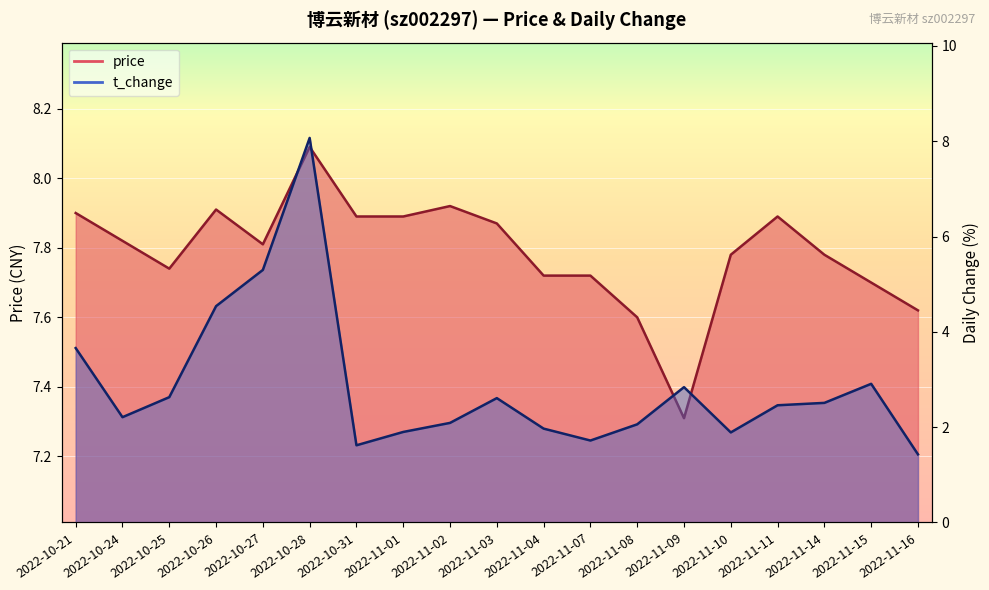

True or false: price and t_change cross at least once.

False